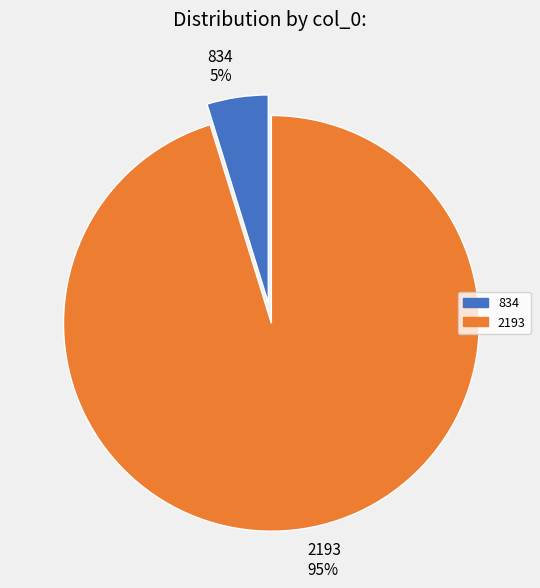

Do 834 and 2193 together represent more than half of the pie?

Yes